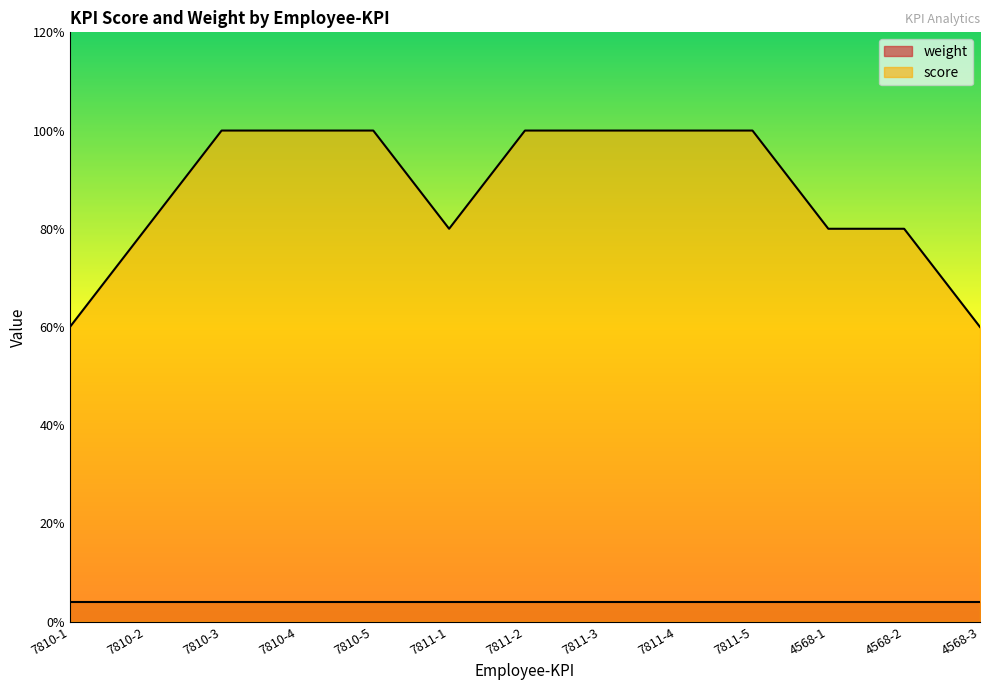

Rank the categories by value from highest to lowest.

7810-3, 7810-4, 7810-5, 7811-2, 7811-3, 7811-4, 7811-5, 7810-2, 7811-1, 4568-1, 4568-2, 7810-1, 4568-3